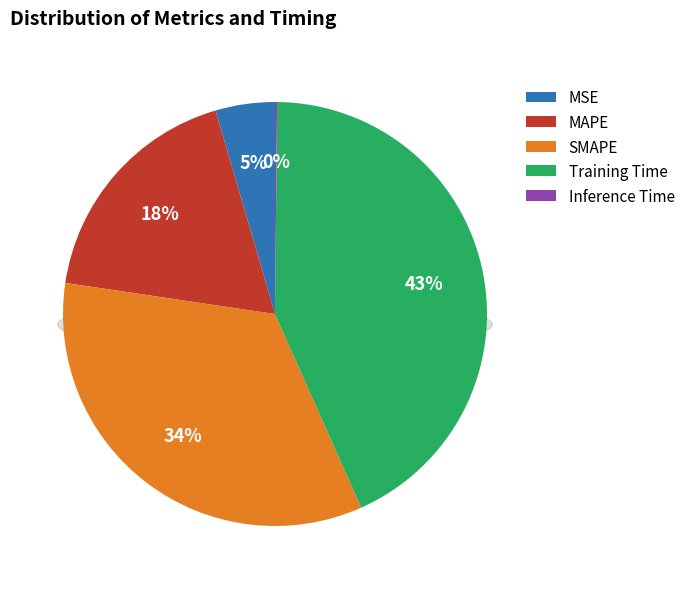

To the nearest percent, what is the difference between the largest and smallest slice percentages?

43%